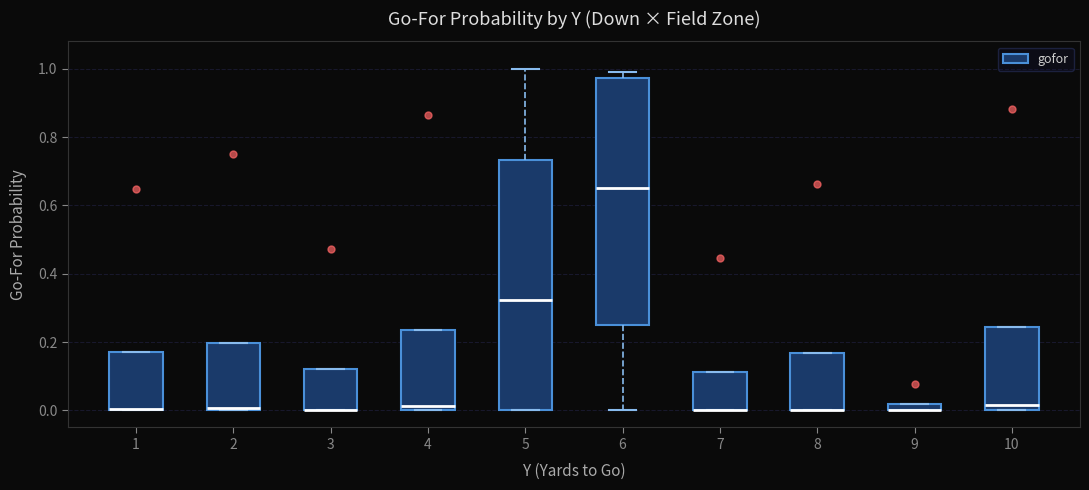

Where is the lower edge of the box at x = 6 on the y-axis? The values are not printed on the chart, so give them approximately, as read against the axis.

0.26